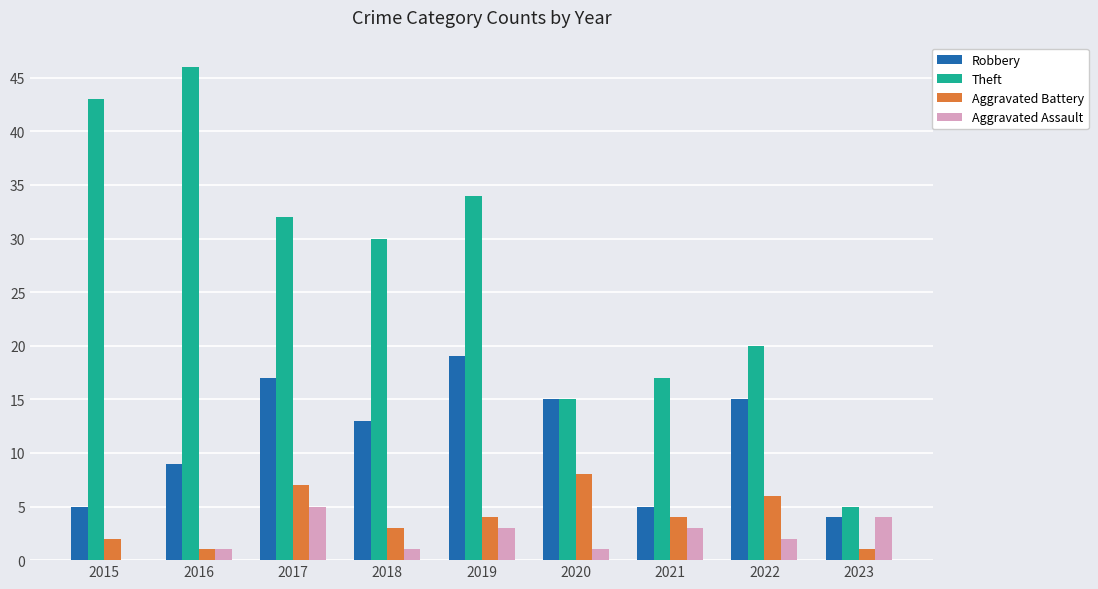

Is the value of Theft at 2018 greater than the value of Robbery at 2016?

Yes